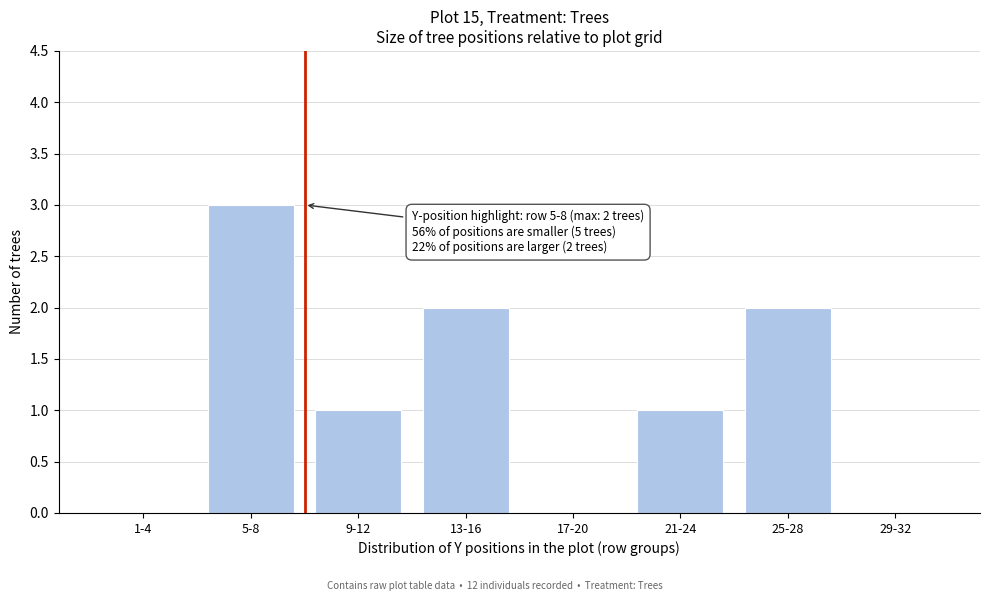

Reading right to left, list all the values displayed in this chart.

29-32=0	25-28=2	21-24=1	17-20=0	13-16=2	9-12=1	5-8=3	1-4=0